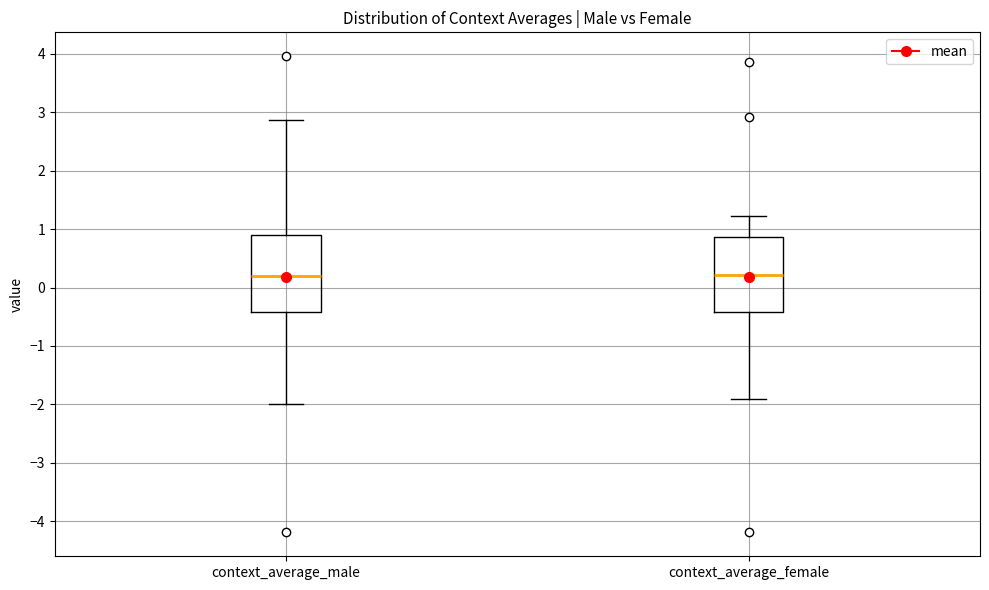

Reading left to right, transcribe this box plot: for each box, give where its median line is, the range the box spans, and where its two whiskers end, as read against the y-axis. The values are not printed on the chart, so give them approximately, as read against the axis.

context_average_male: median 0.2, box -0.4 to 0.9, whiskers -2.0 to 2.9
context_average_female: median 0.2, box -0.4 to 0.9, whiskers -1.9 to 1.2